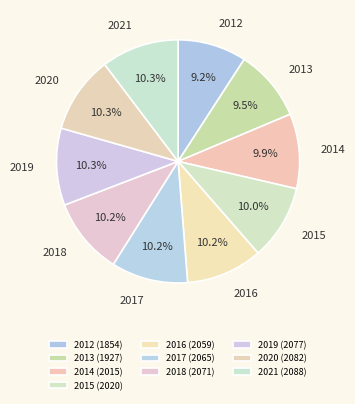

Does any single category account for the majority?

No